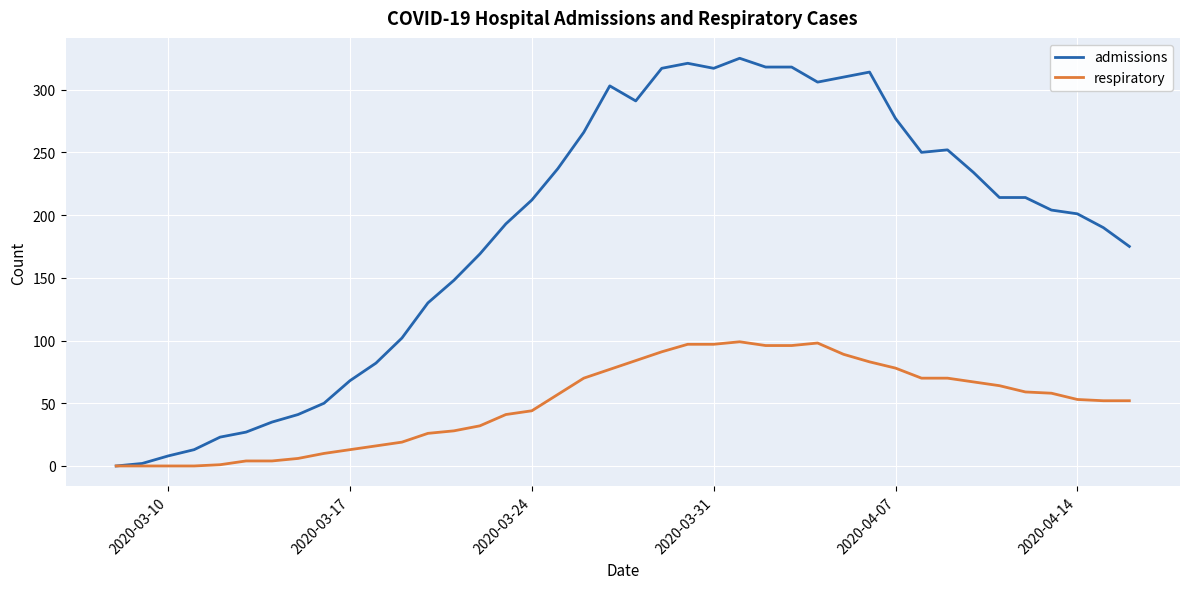

Which series has the largest total across all categories?

admissions